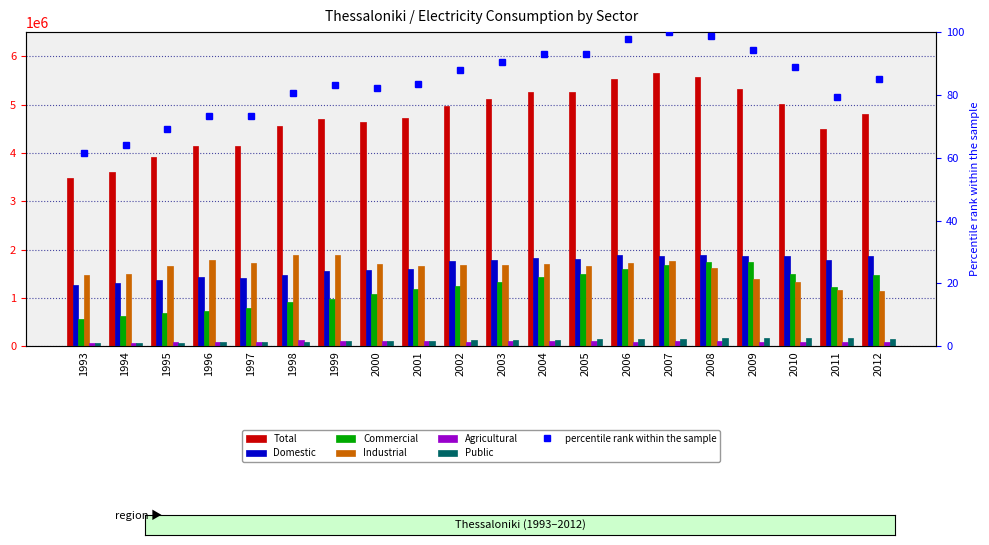

What is the value of the Commercial bar at the 11th from the left?

1334040.0